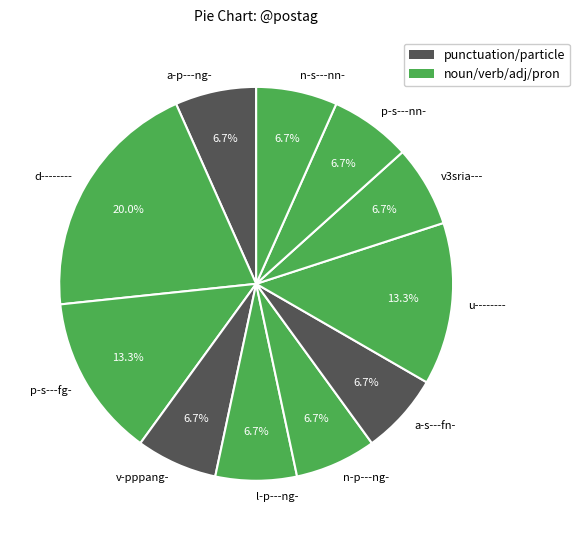

What portion of the pie excludes v3sria---?

93.3%